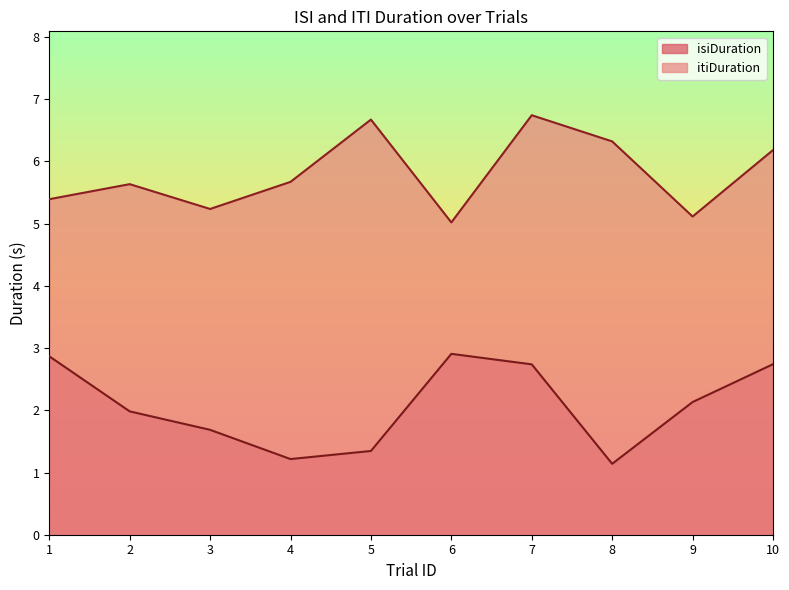

Reading right to left, what are all the values shown in this chart?

isiDuration: 2.7	2.1	1.1	2.7	2.9	1.3	1.2	1.7	2.0	2.9
itiDuration: 6.2	5.1	6.3	6.7	5.0	6.7	5.7	5.2	5.6	5.4